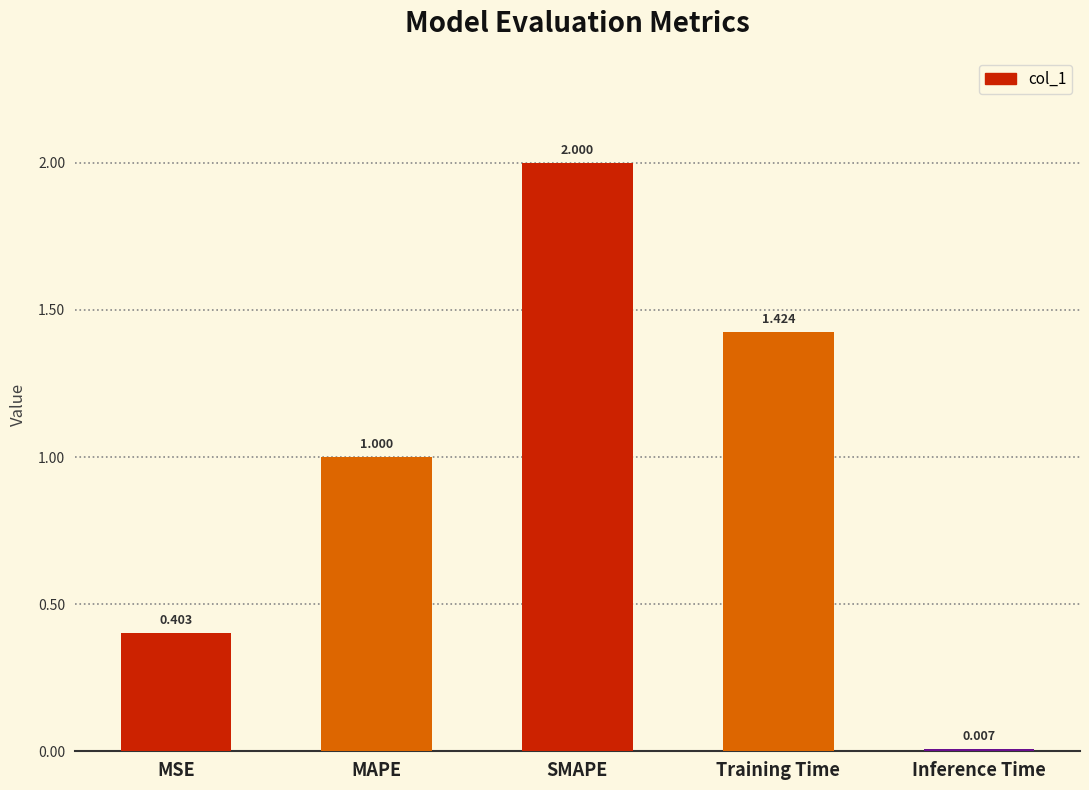

Count the number of values greater than 1.

3